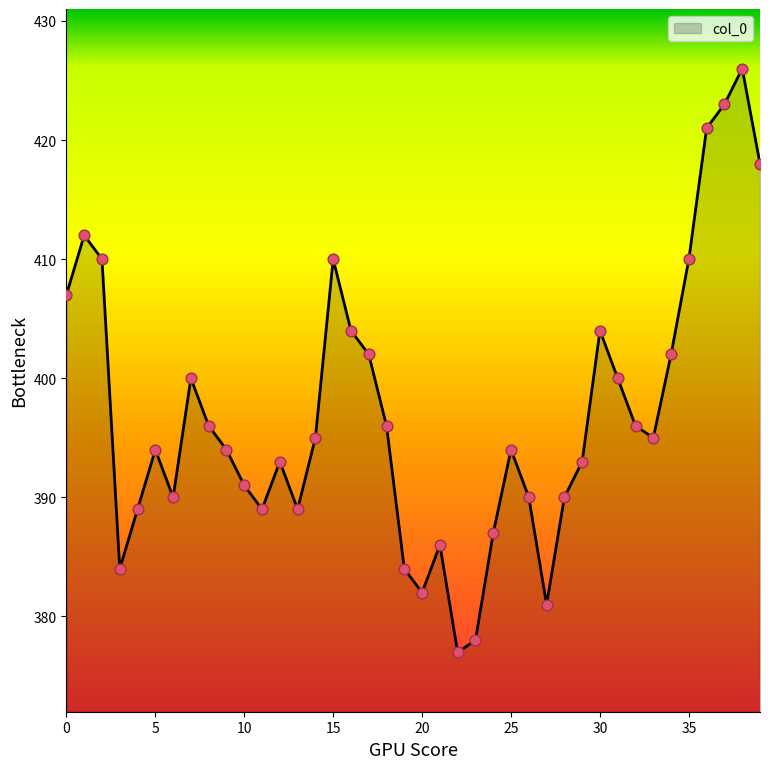

What is the minimum value shown in the chart?

377